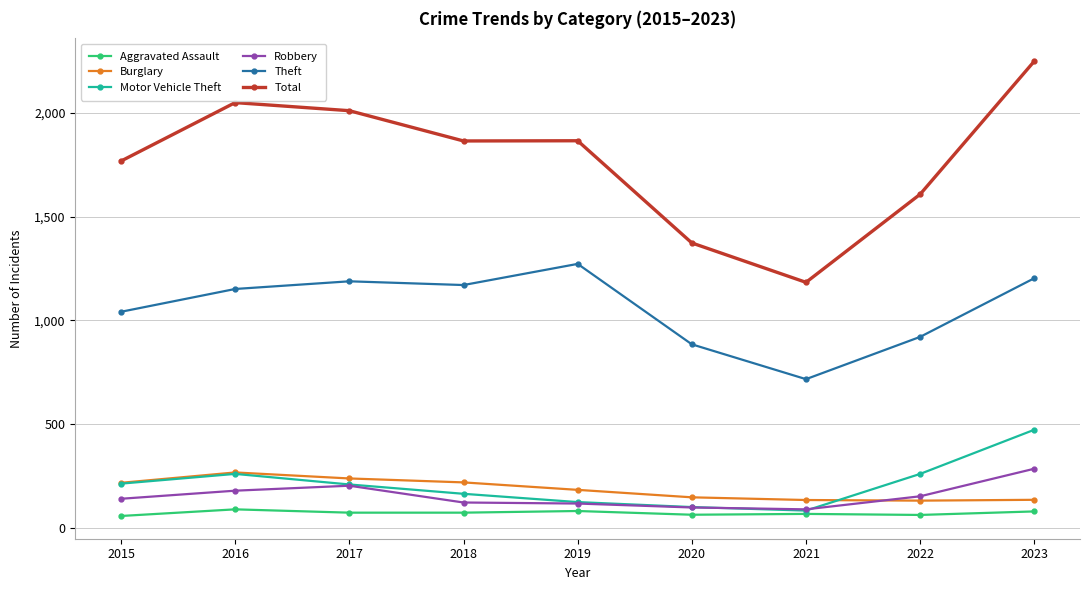

Which series has the largest range (max minus min)?

Total